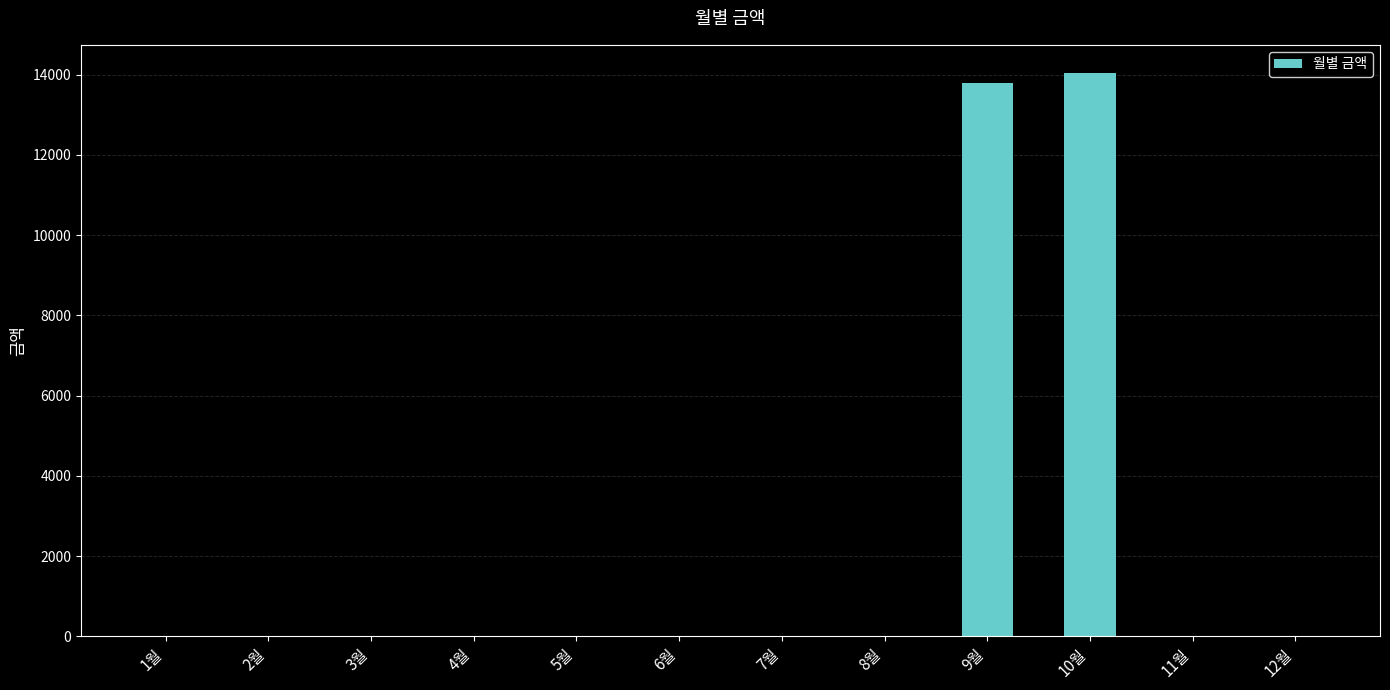

Which label corresponds to the largest value in the chart?

10월